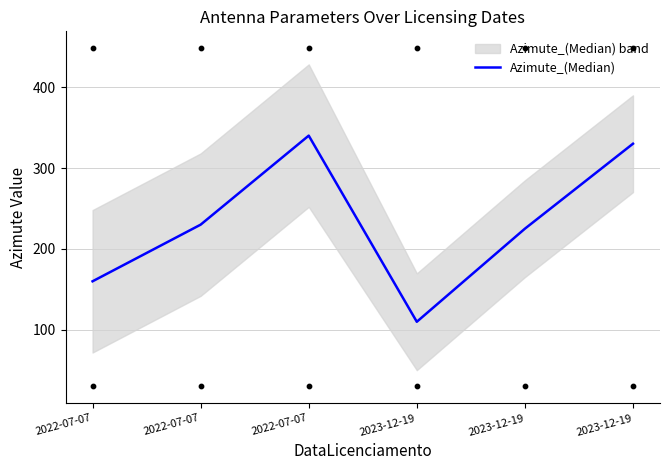

What is the change in value from 2023-12-19 to 2023-12-19?

+220